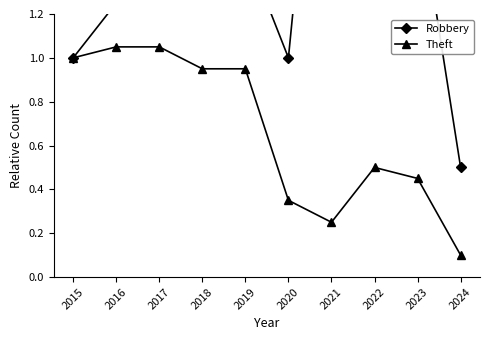

True or false: Theft and Robbery cross at least once.

False